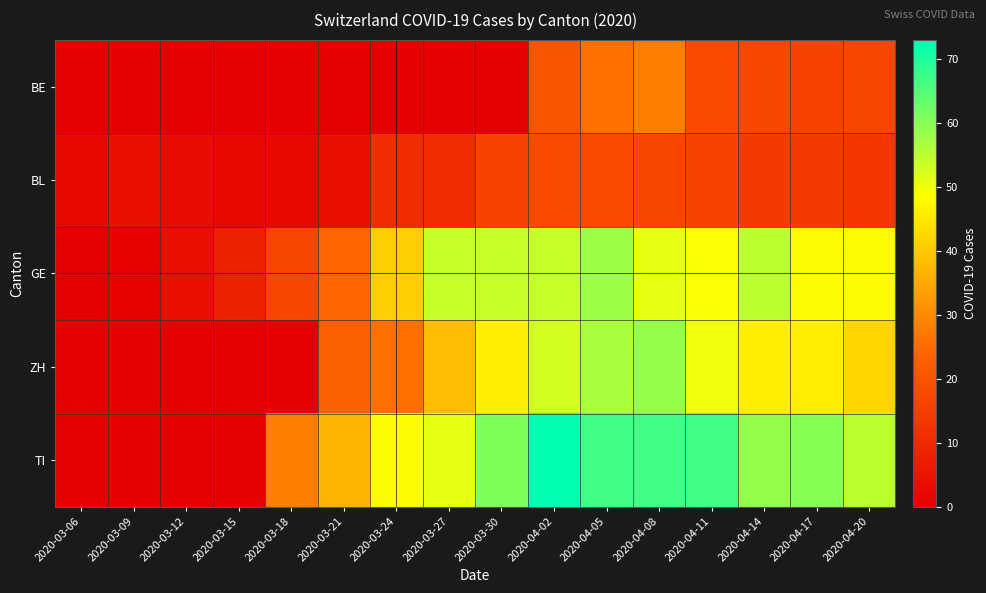

What is the maximum value shown in the chart?

73